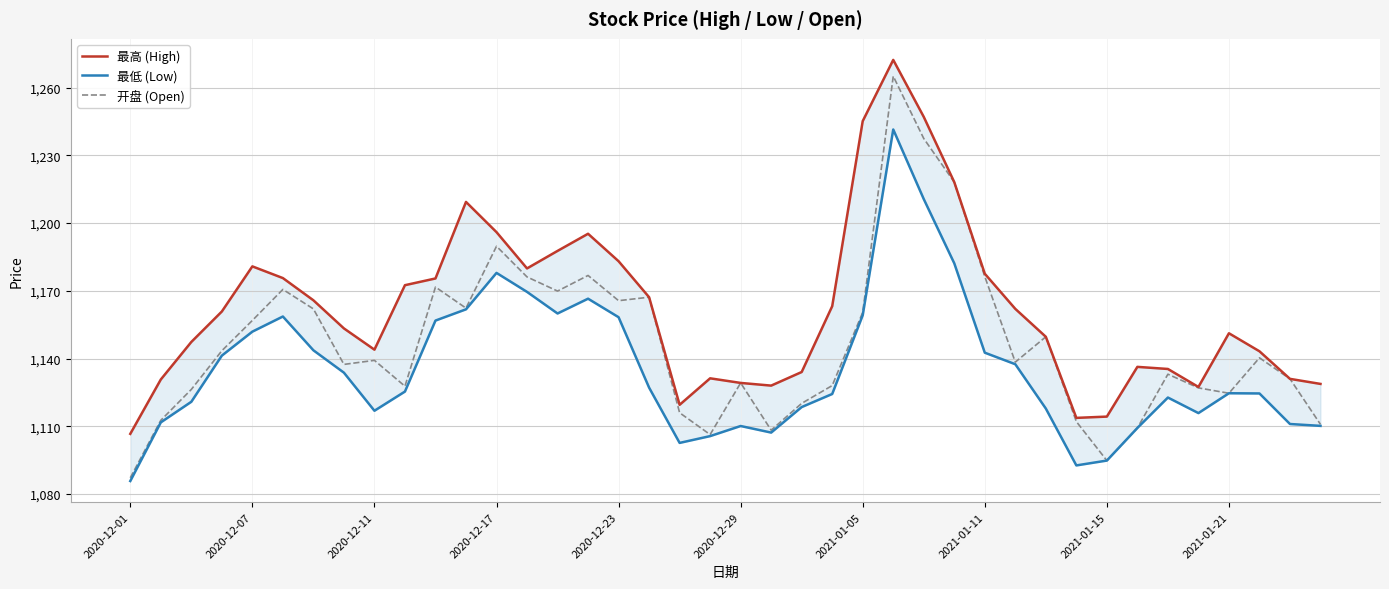

True or false: 最高 (High) and 最低 (Low) cross at least once.

False